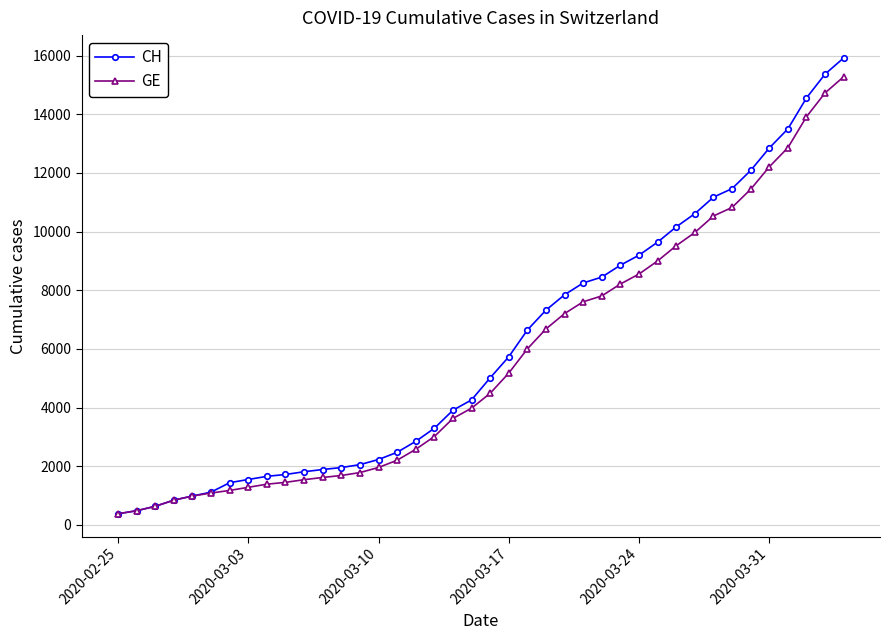

What is the value of the GE point at the 31st from the left?

9520